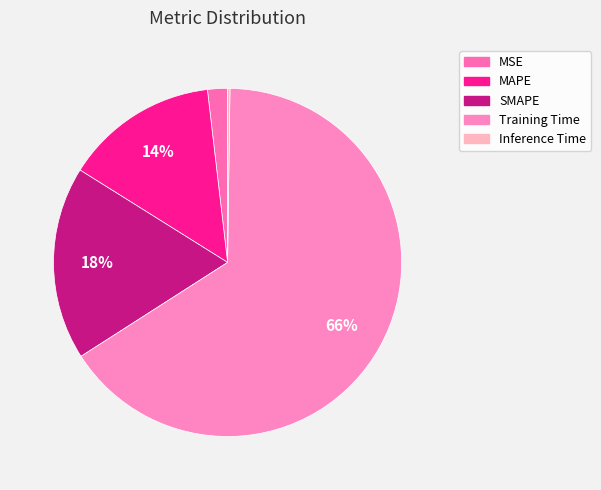

Is it true that MSE is 16% of the pie?

False